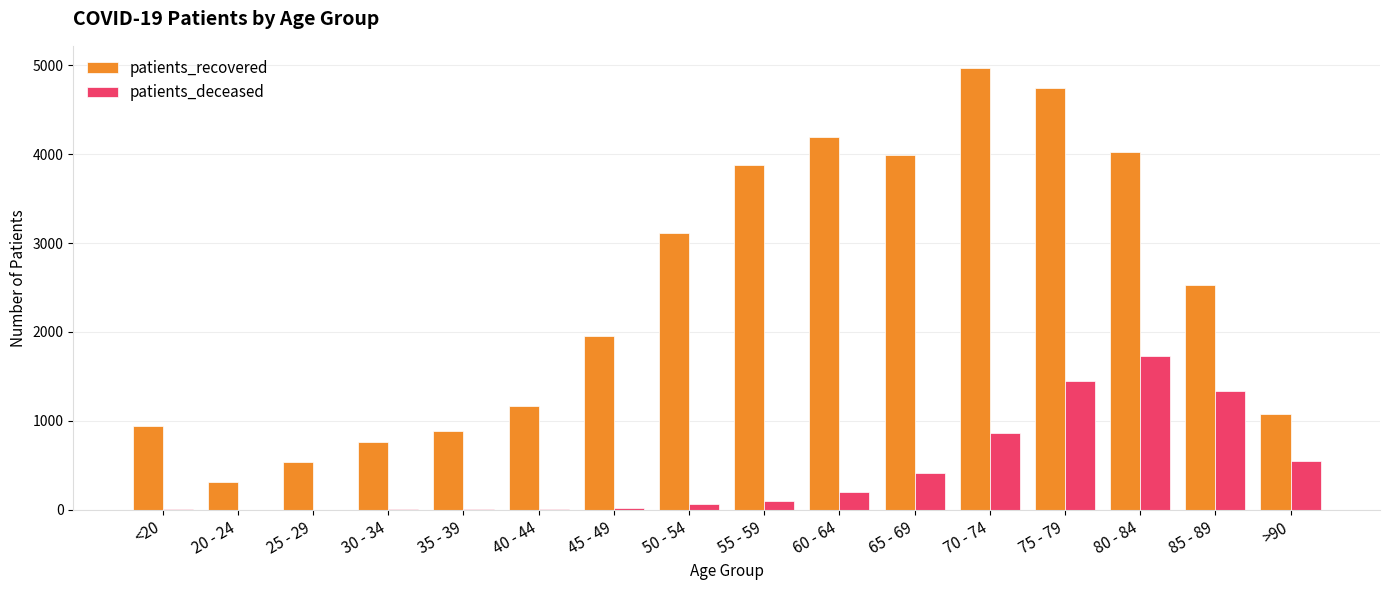

What is the highest value of the patients_recovered series?

4970